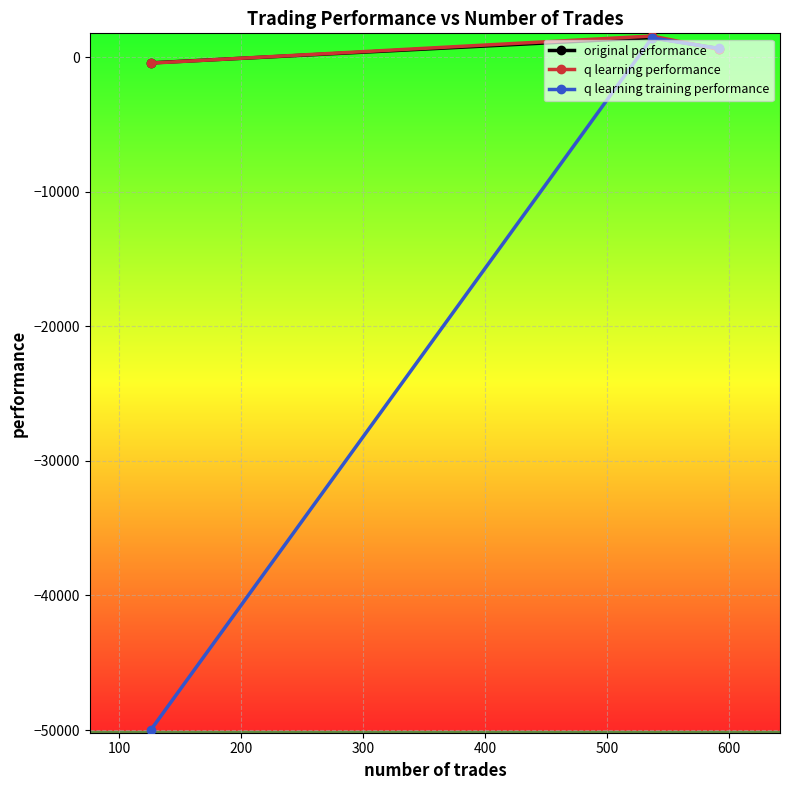

What is the minimum value for q learning training performance?

-50000.0